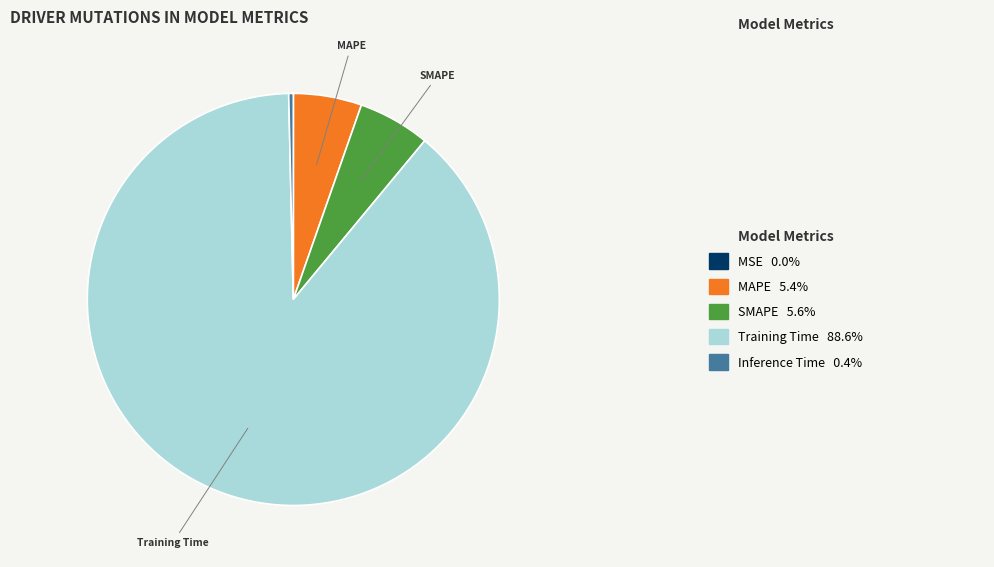

Does any single category account for the majority?

Yes